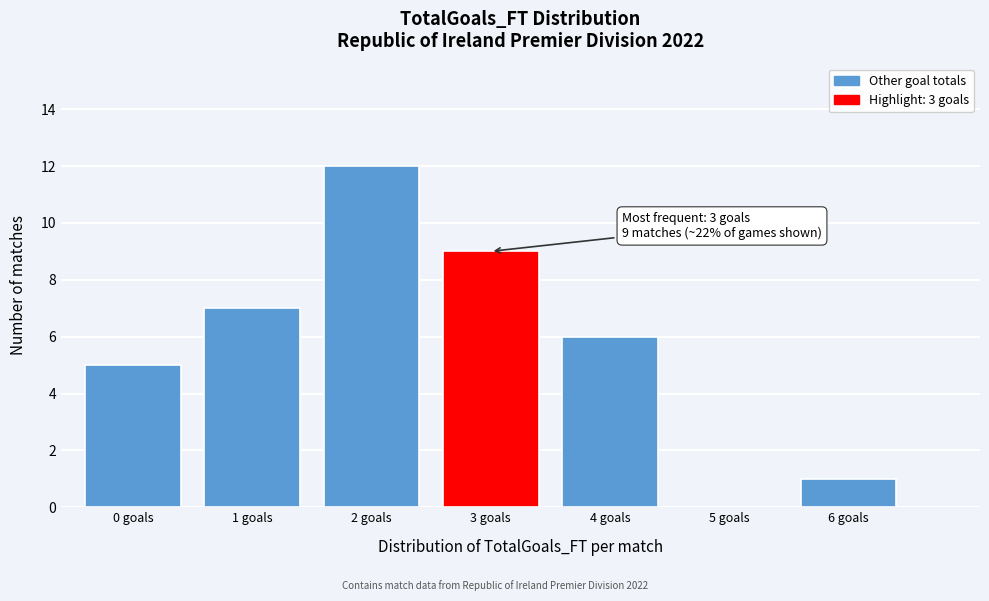

Reading left to right, what are all the values shown in this chart?

0 goals=5	1 goals=7	2 goals=12	3 goals=9	4 goals=6	5 goals=0	6 goals=1